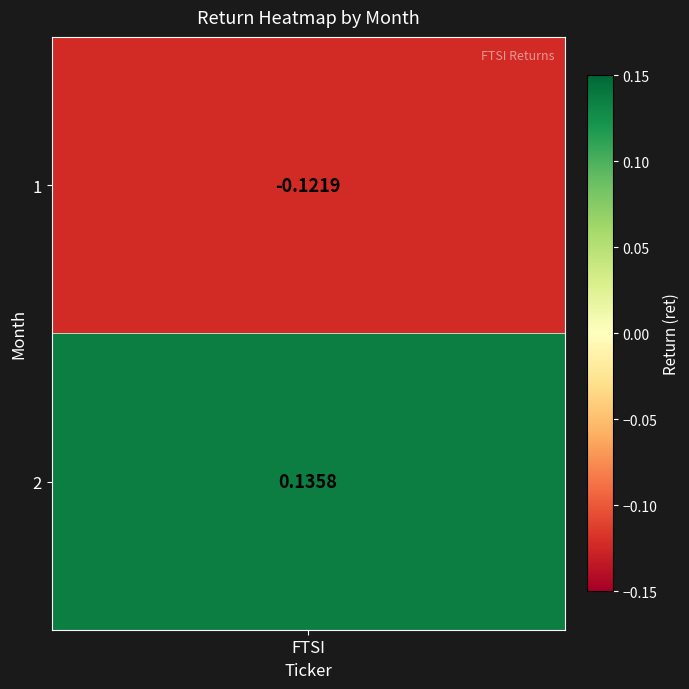

Reading left to right, list all the values displayed in this chart.

-0.1	0.1